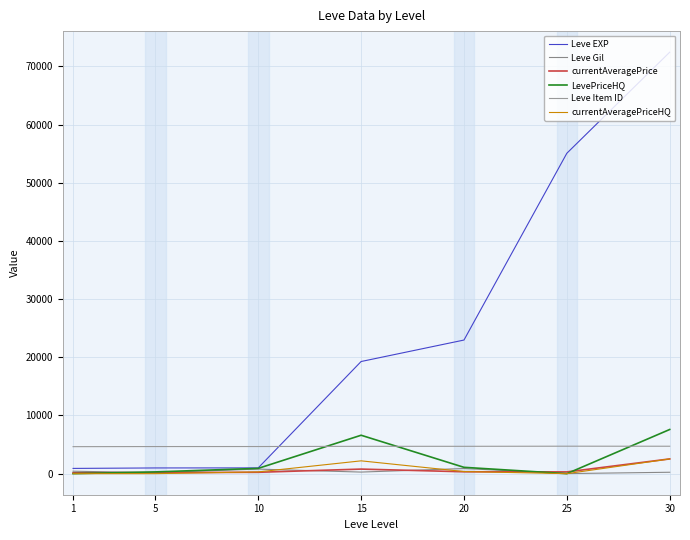

At how many categories does at least one series exceed 17736?

4